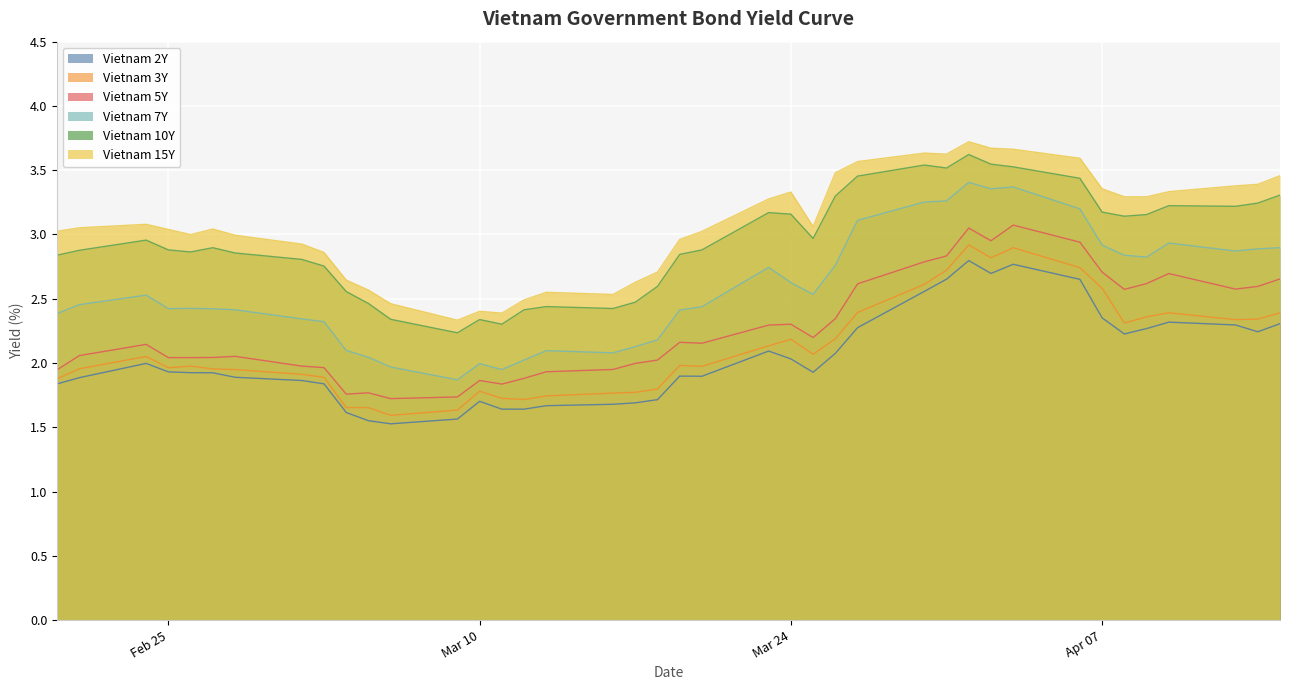

How many interior local valleys does the Vietnam 3Y series have?

8